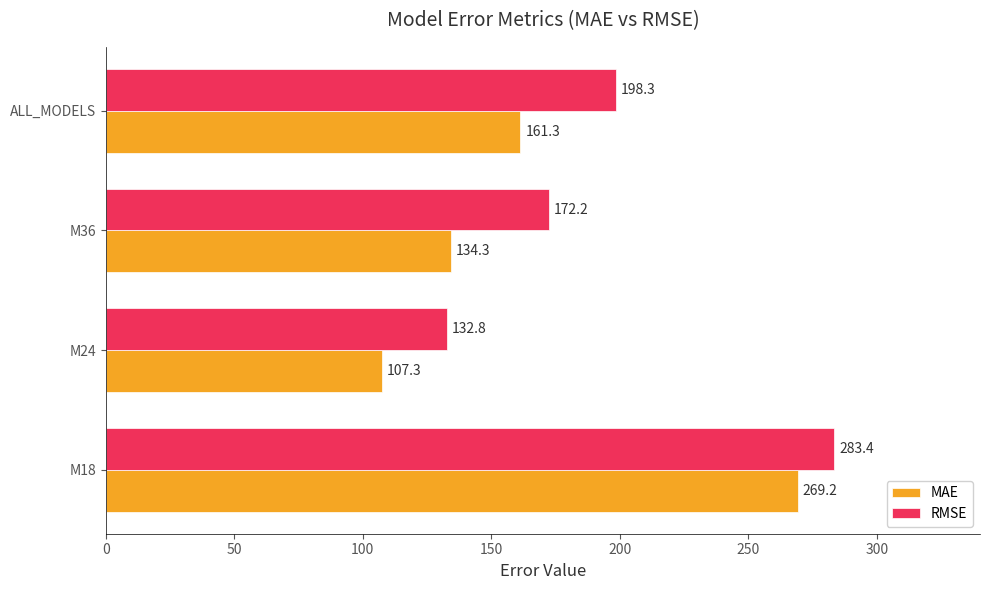

Which series has the largest total across all categories?

RMSE